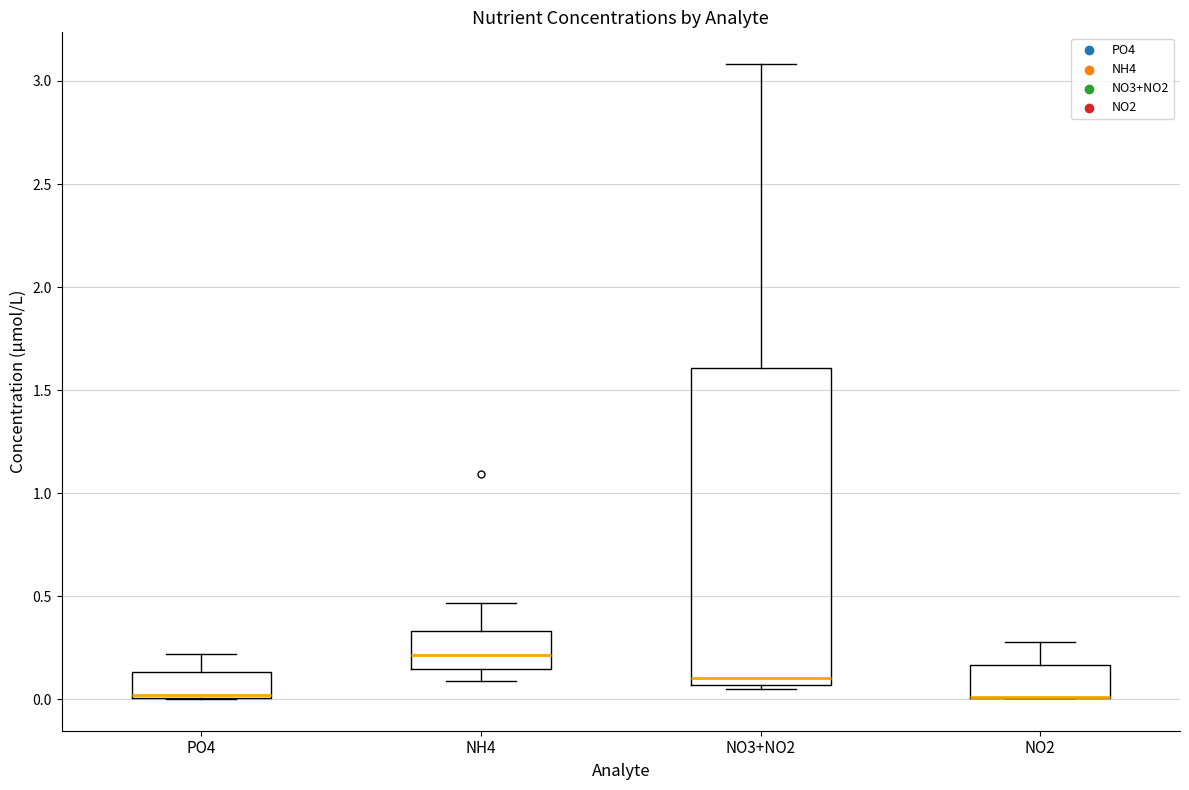

Reading left to right, transcribe this box plot: for each box, give where its median line is, the range the box spans, and where its two whiskers end, as read against the y-axis. The values are not printed on the chart, so give them approximately, as read against the axis.

PO4: median 0.00 (drawn on the box's lower edge), box 0.00 to 0.15, whiskers 0.00 to 0.20
NH4: median 0.20, box 0.15 to 0.35, whiskers 0.10 to 0.45
NO3+NO2: median 0.10, box 0.05 to 1.60, whiskers 0.05 (just below the box's lower edge) to 3.10
NO2: median 0.00 (drawn on the box's lower edge), box 0.00 to 0.15, whiskers 0.00 to 0.30